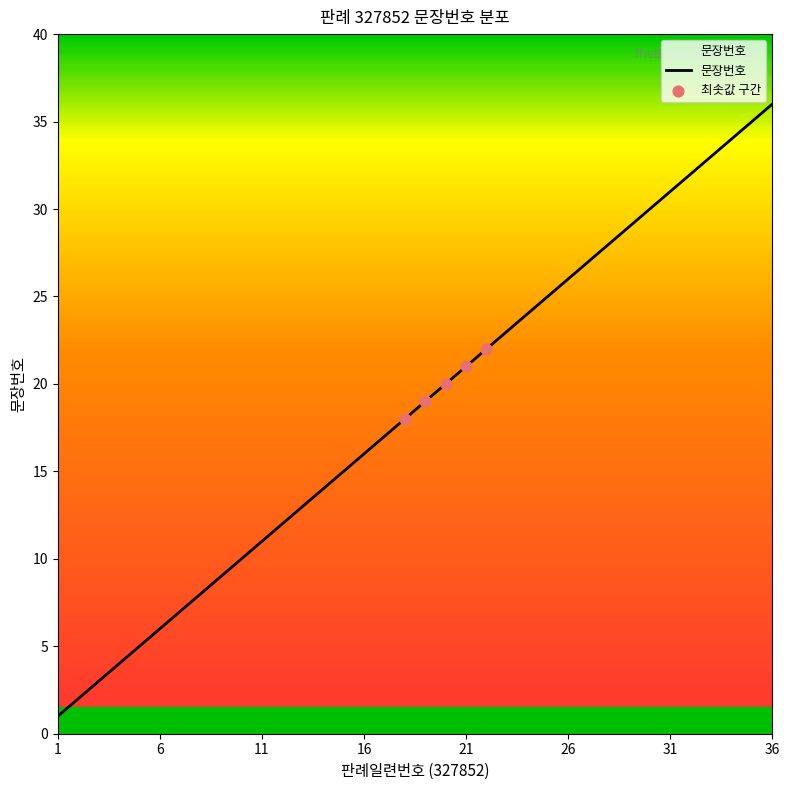

What is the difference between the maximum and minimum values?

35